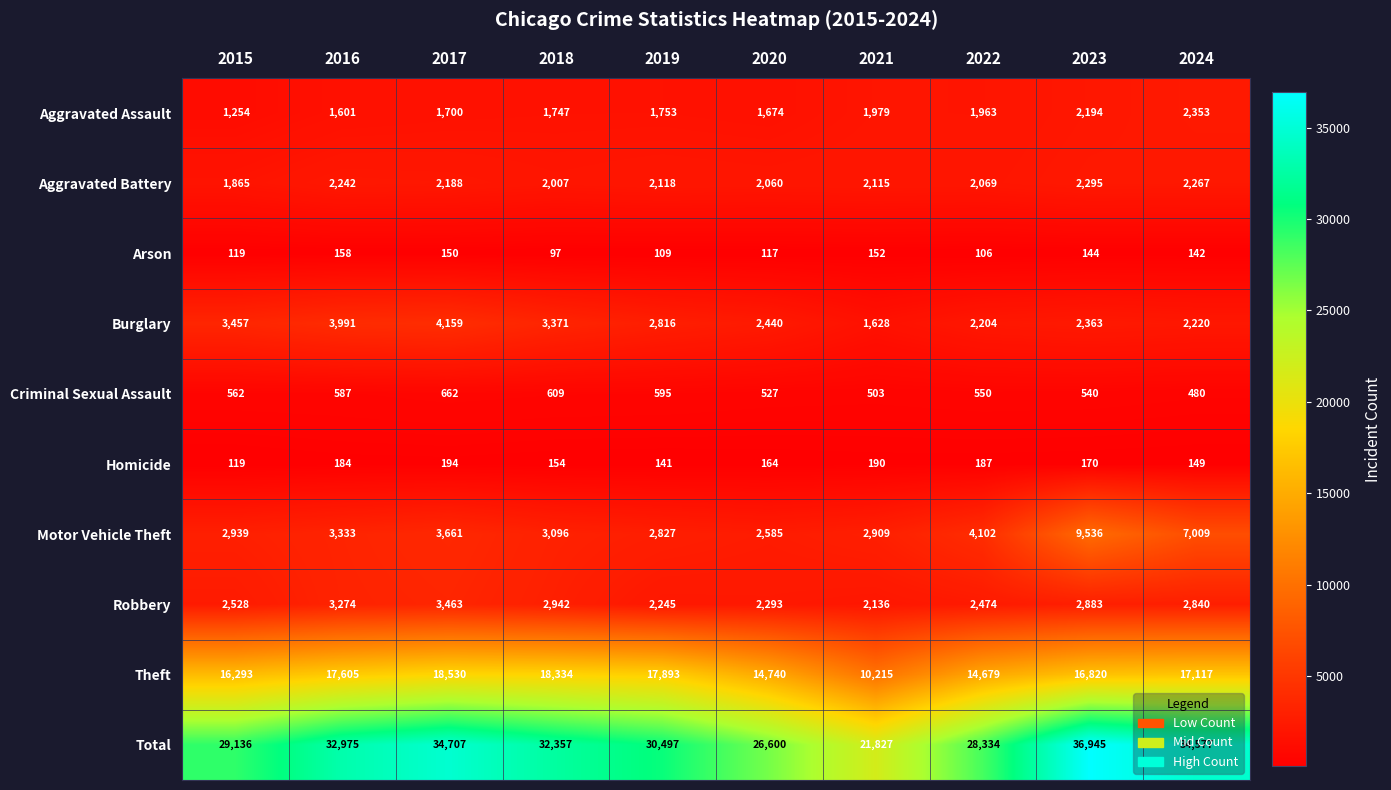

Which category has the lowest value across all series?

2018